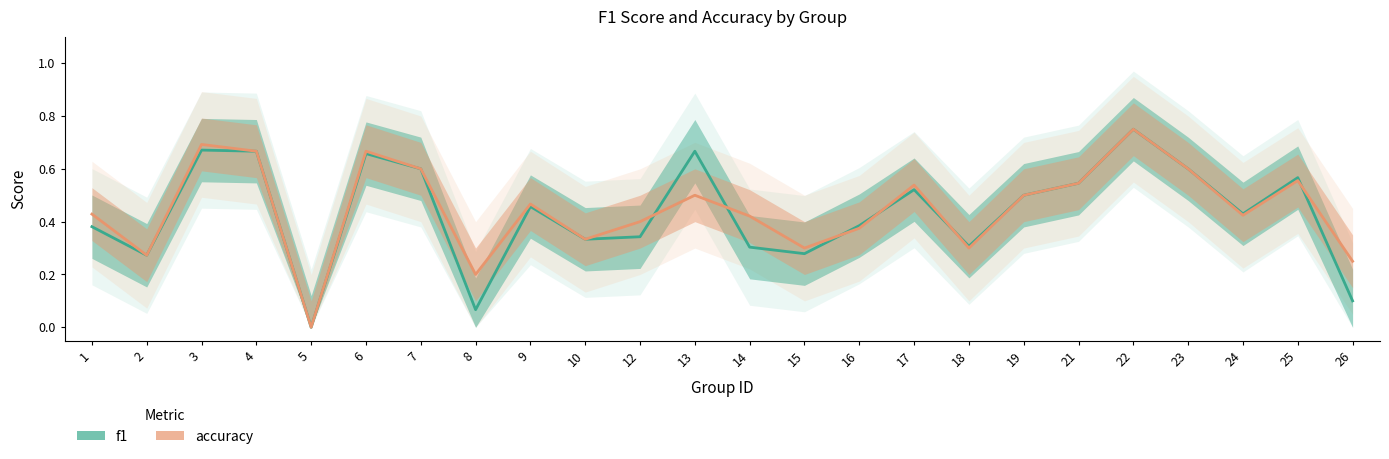

Is the value of f1 at 22 greater than the value of accuracy at 21?

Yes